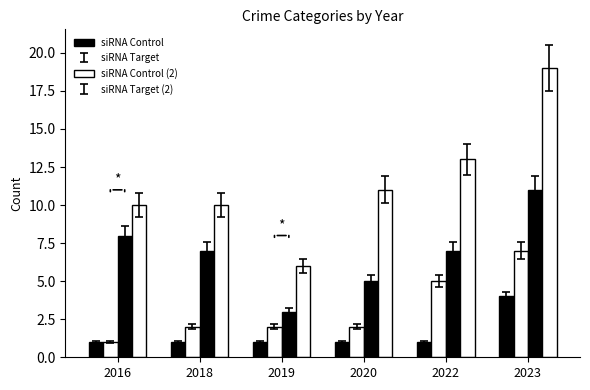

Count the number of data series in this chart.

4